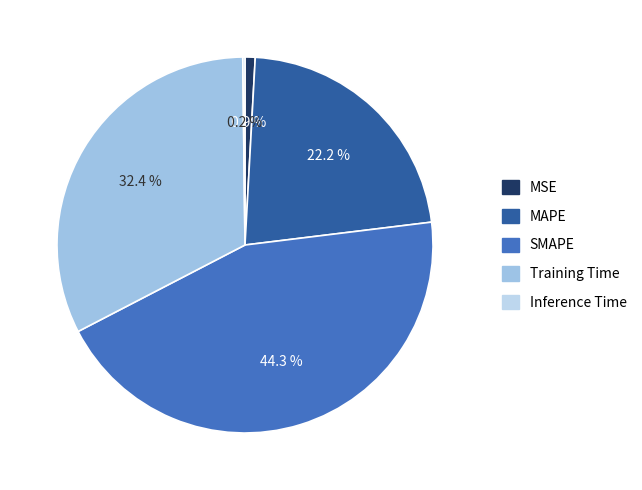

Does SMAPE represent more than half of the total?

No